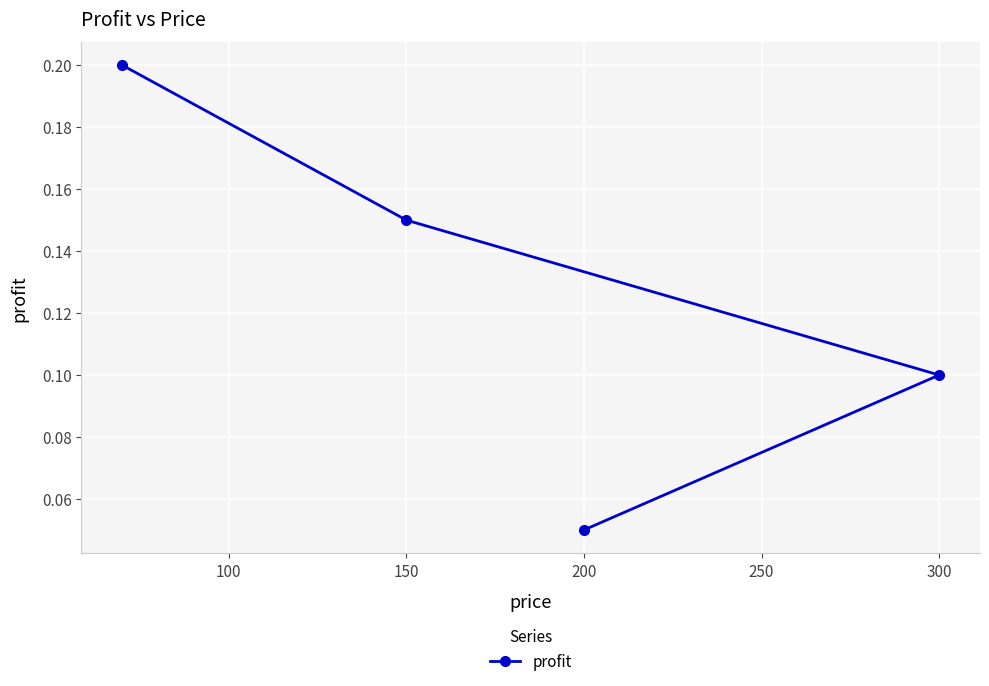

Is it true that the value at 200 is 0.0?

False